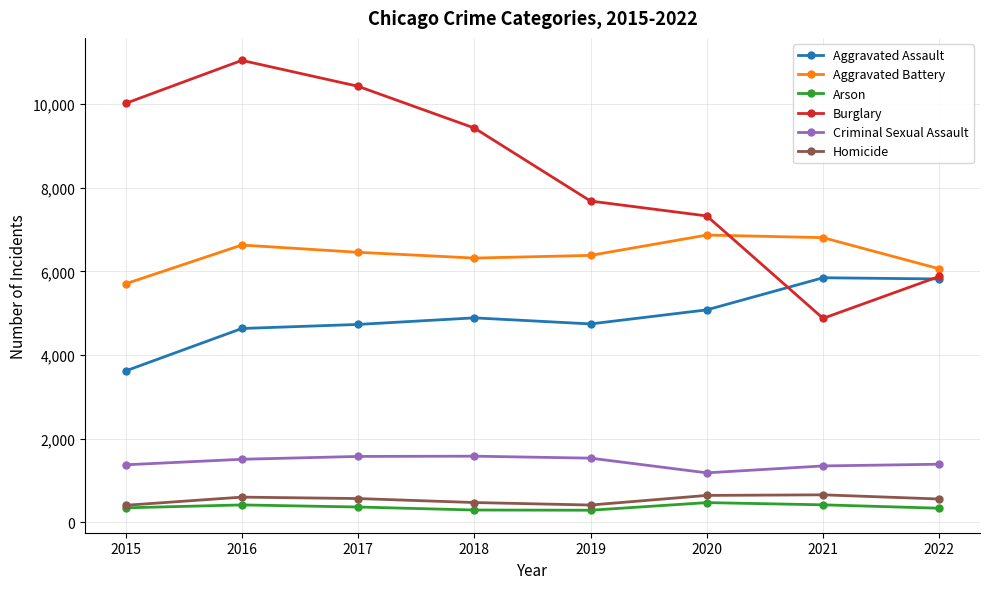

What are all the series names shown in the legend?

Aggravated Assault, Aggravated Battery, Arson, Burglary, Criminal Sexual Assault, Homicide